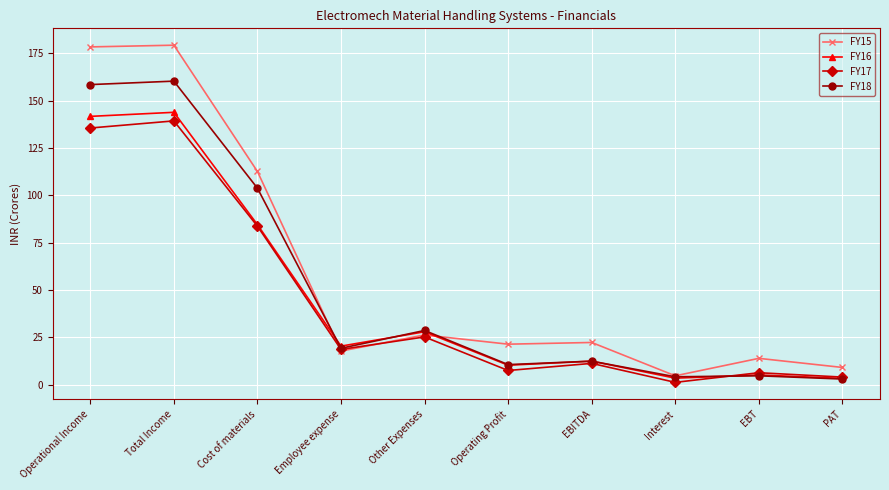

At which label is FY16 closest to 73?

Cost of materials